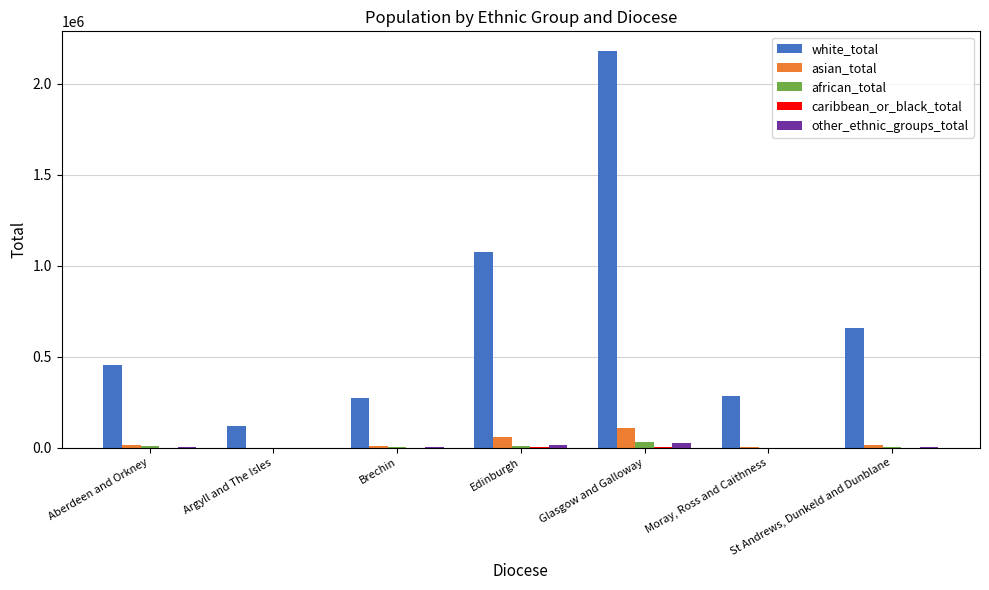

At which label does asian_total reach its peak?

Glasgow and Galloway